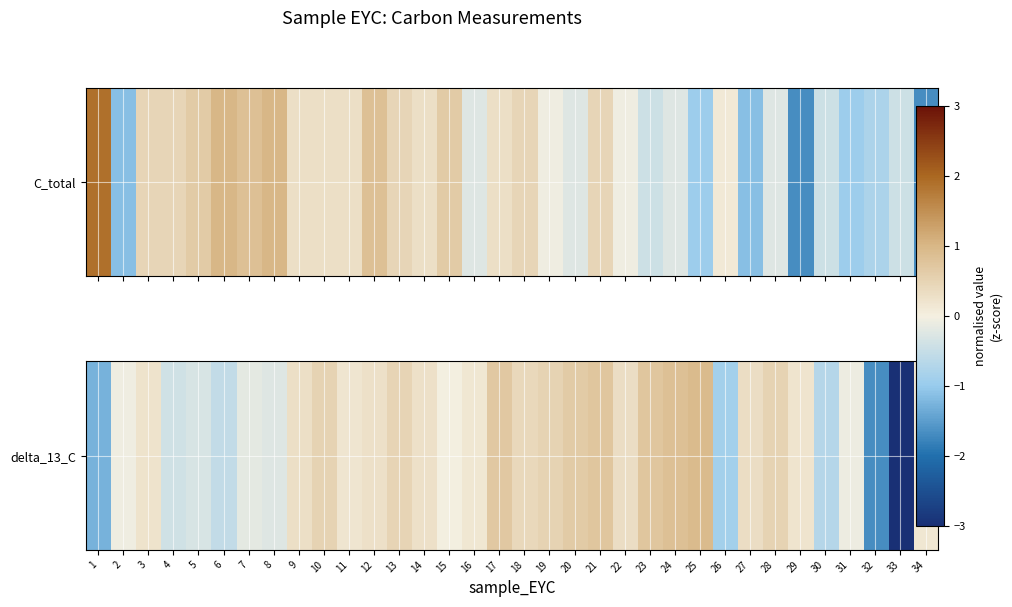

True or false: the data shows 0.3 at 11.

False